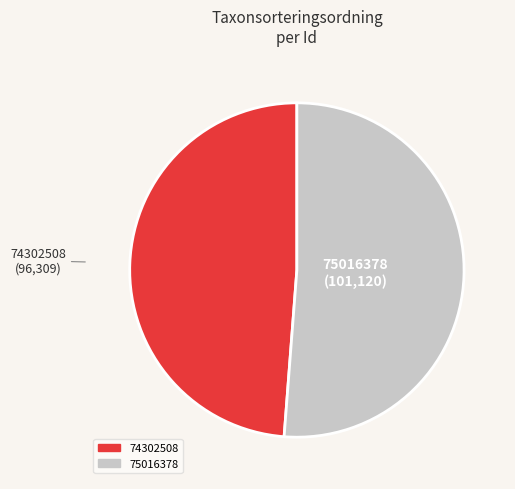

Count the number of slices in the pie.

2